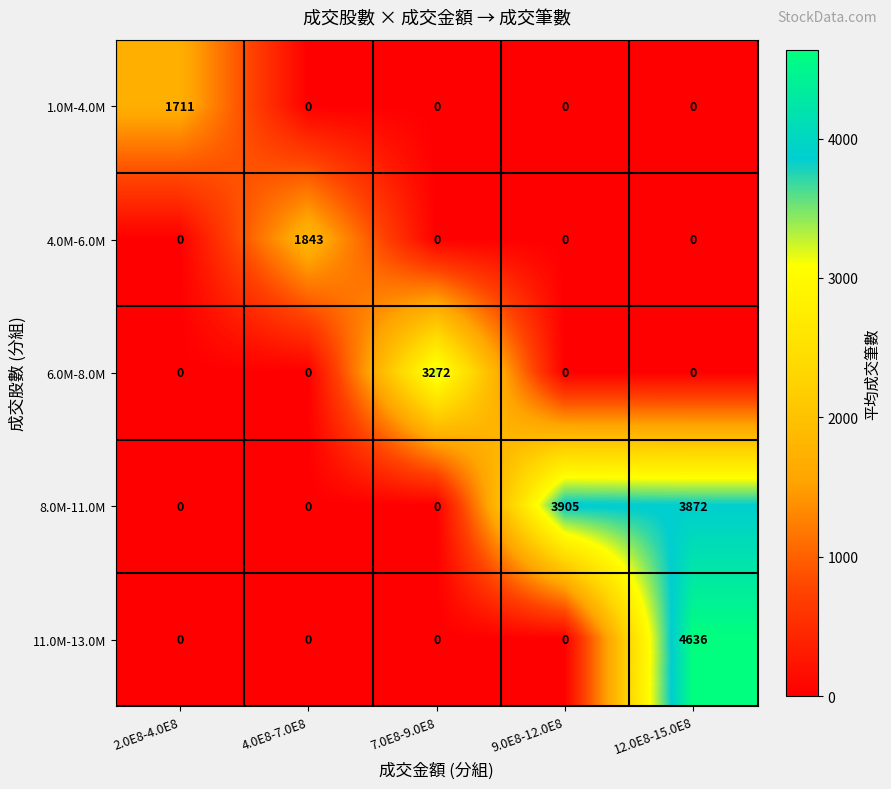

The 4.0M-6.0M series shows 1843 at 4.0E8-7.0E8. True or false?

True